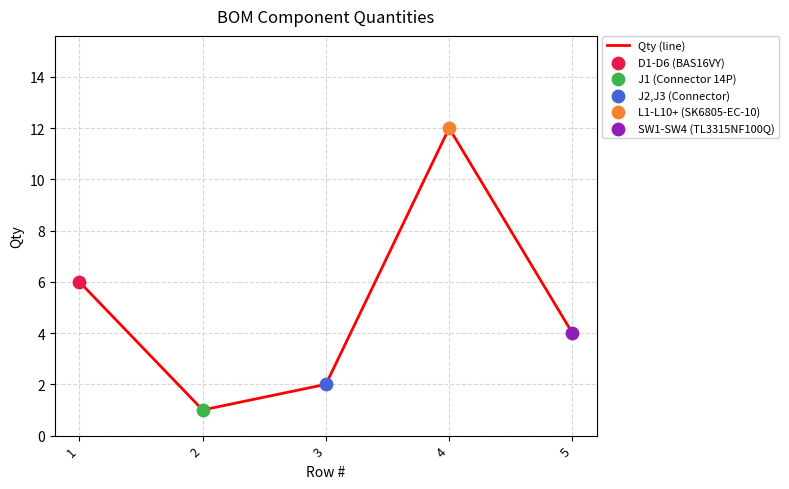

Approximately how many times larger is the value at 4 compared to 5?

3.0